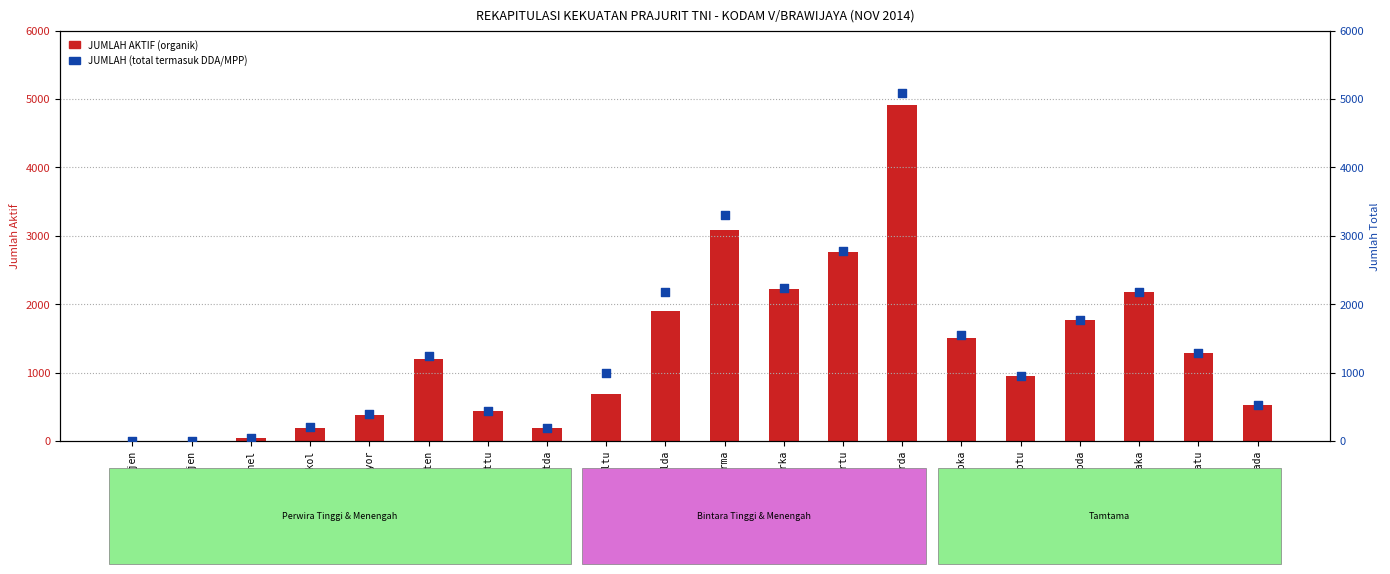

What are all the series names shown in the legend?

JUMLAH AKTIF (organik), JUMLAH (total)